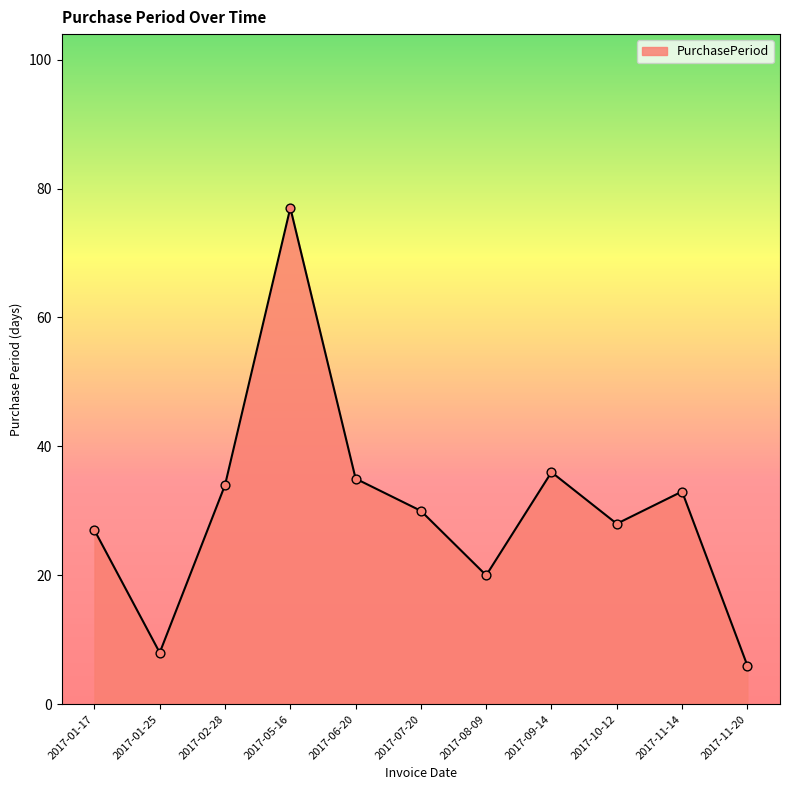

Approximately how many times larger is the value at 2017-08-09 compared to 2017-11-14?

0.6